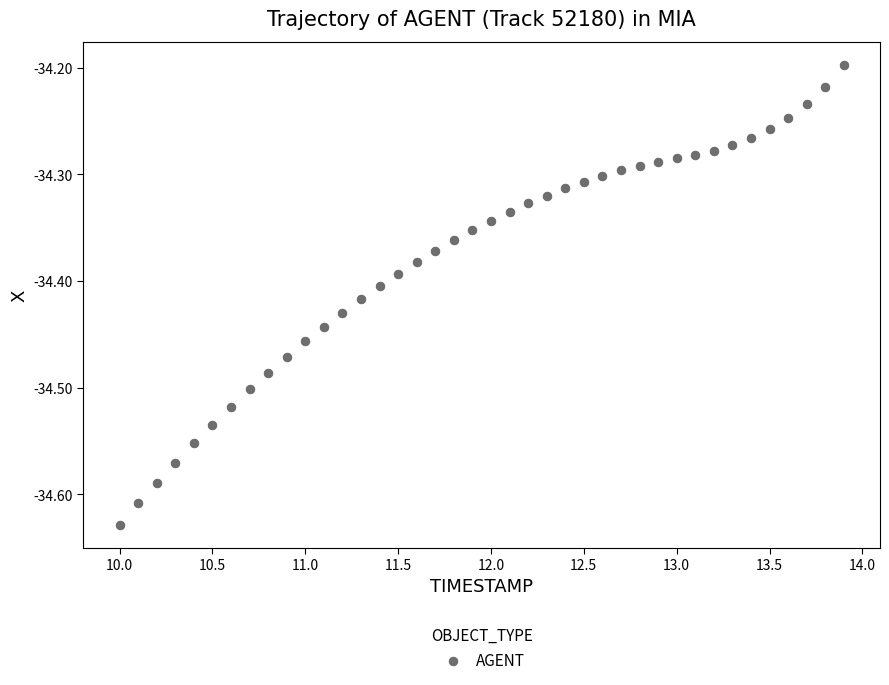

What is the range of X values (max minus min)?

3.9